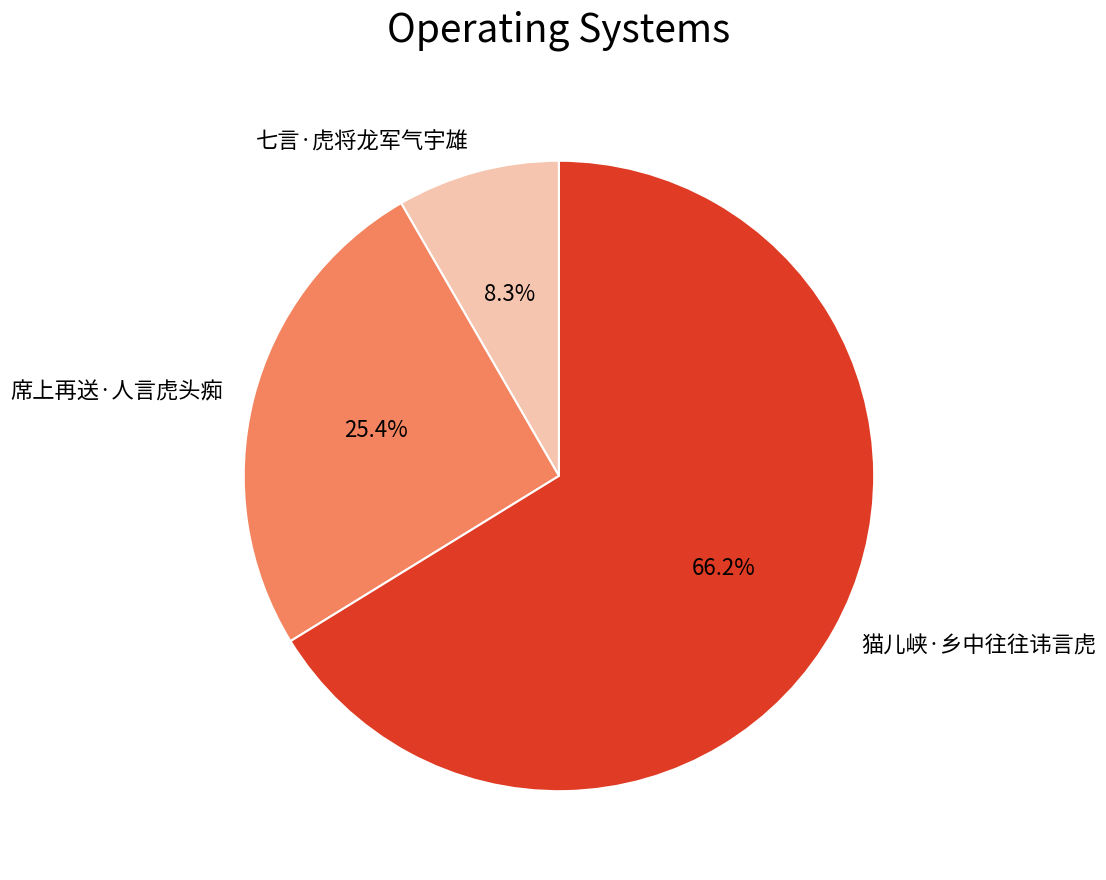

To the nearest percent, what is the average slice percentage?

33%